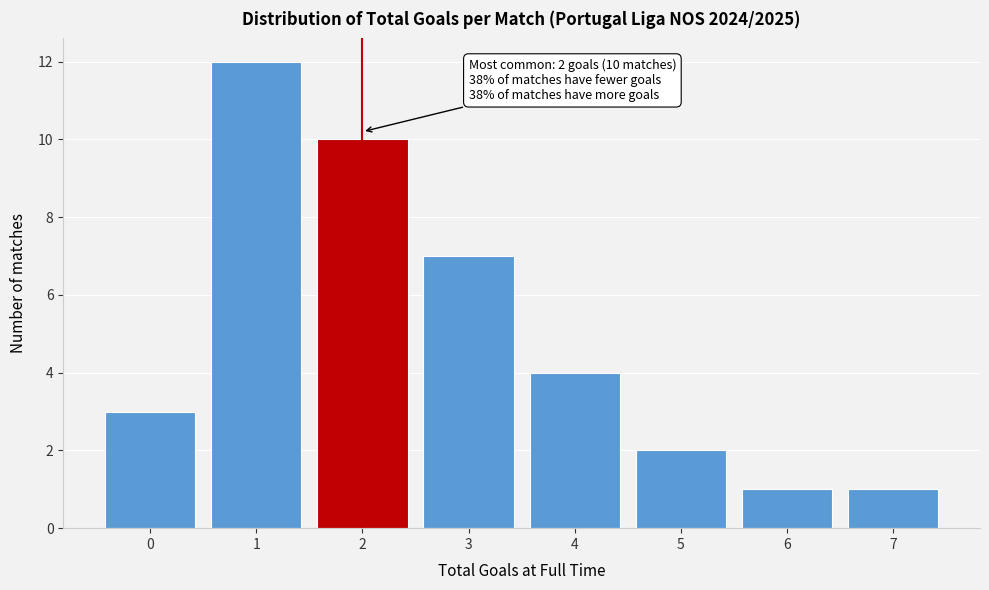

Reading right to left, extract all data points from this chart.

7=1	6=1	5=2	4=4	3=7	2=10	1=12	0=3